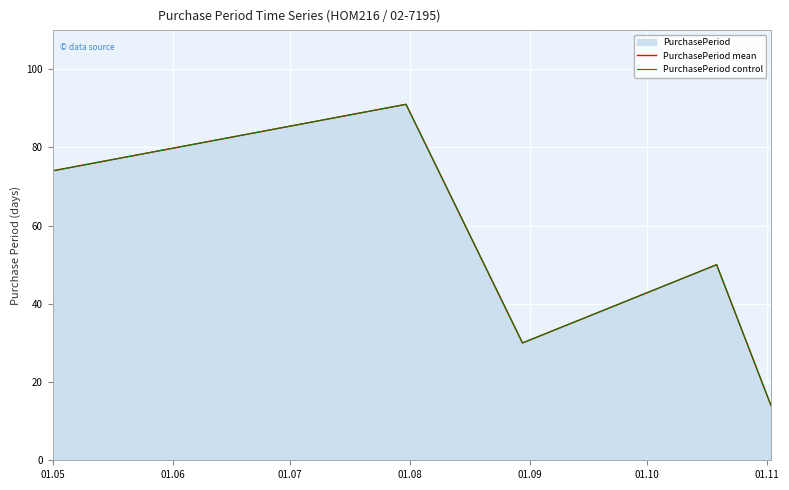

True or false: PurchasePeriod control and PurchasePeriod mean cross at least once.

False